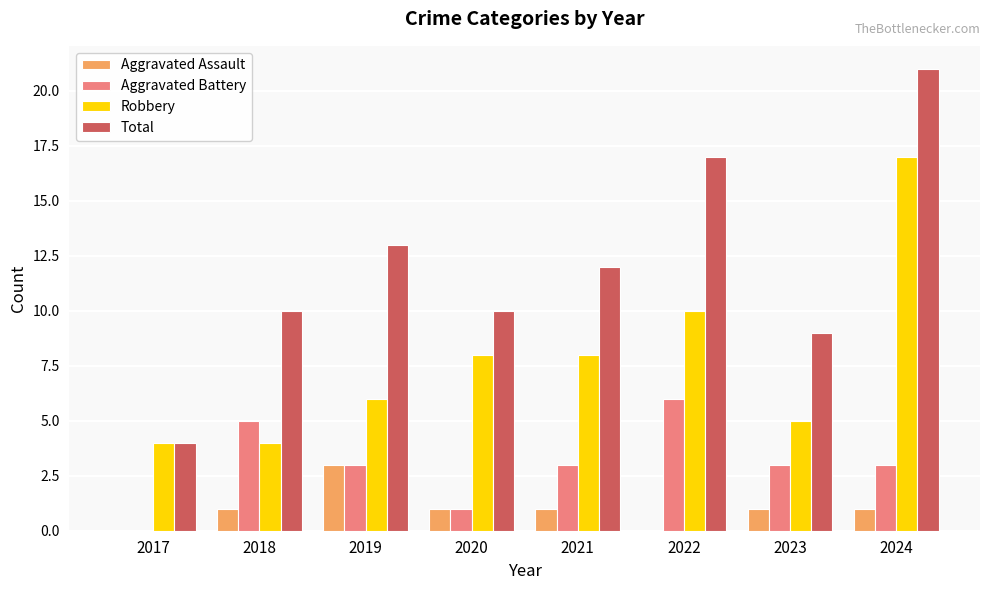

What is the total value across all series at 2018?

20